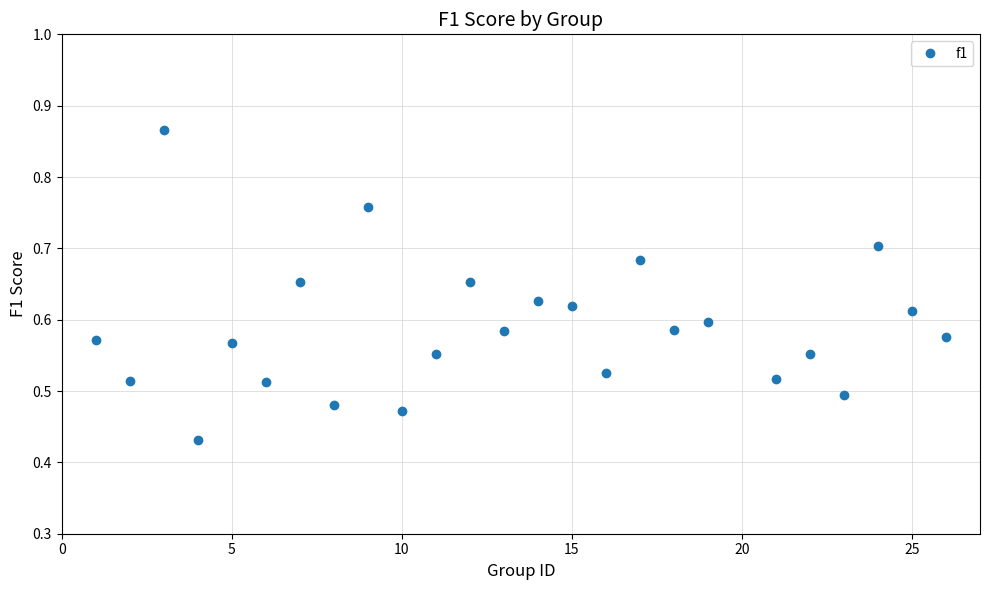

How many values are between 0 and 1?

25